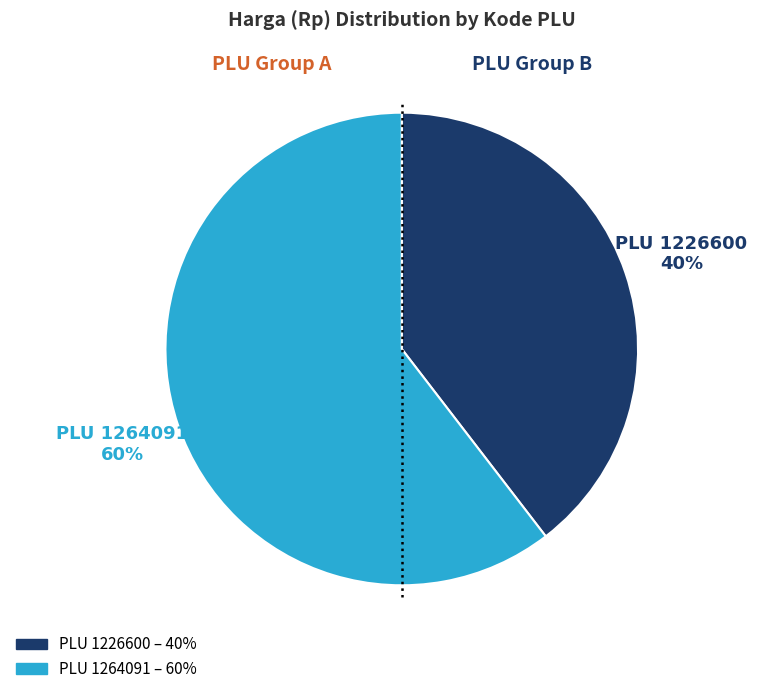

To the nearest percent, what is the combined percentage of PLU 1264091 and PLU 1226600?

100%